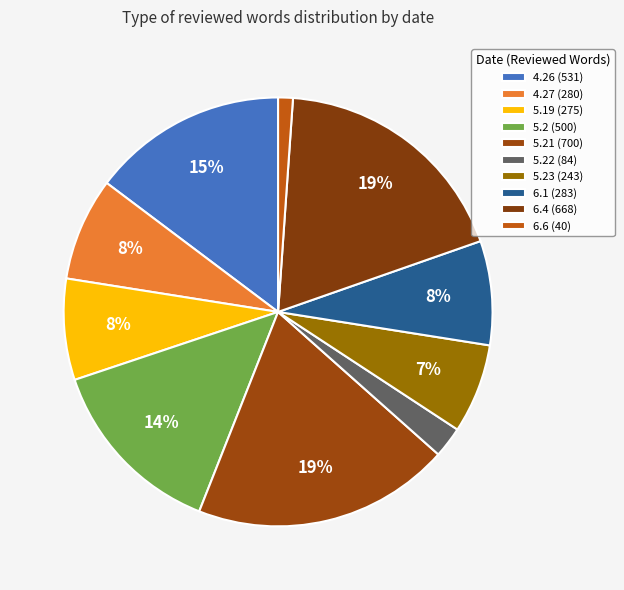

How many slices are in this pie chart?

10